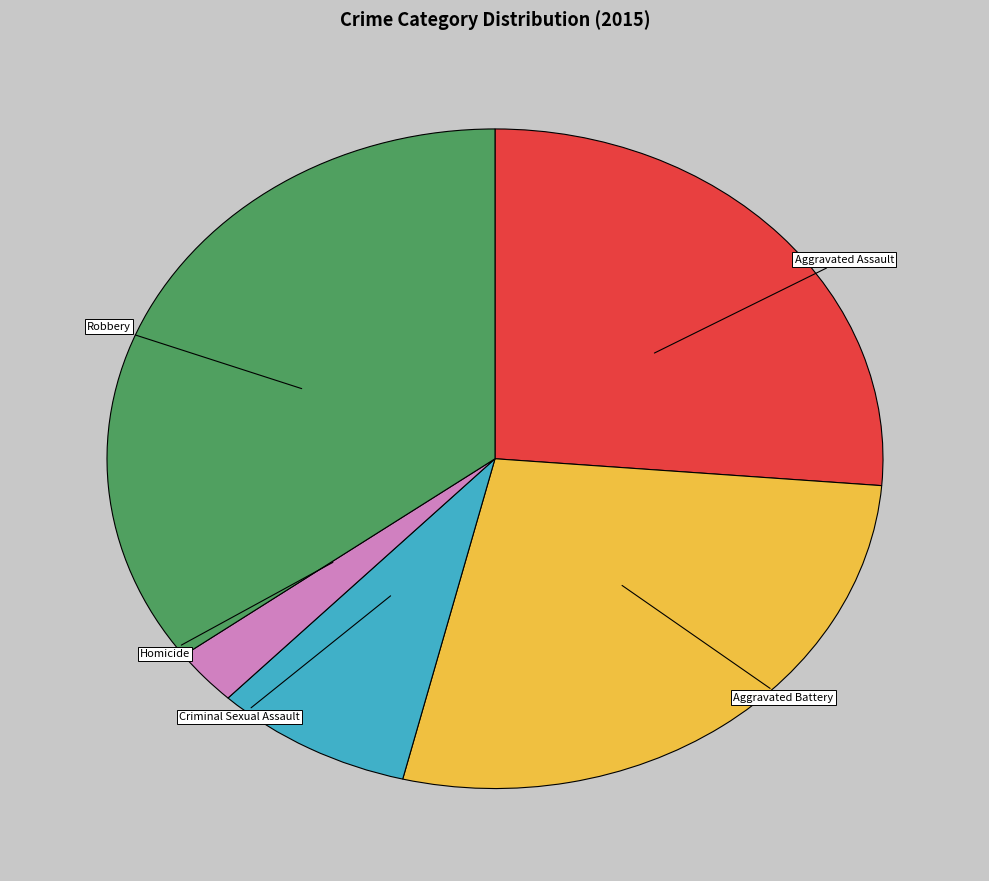

Is there a majority slice in this chart?

No